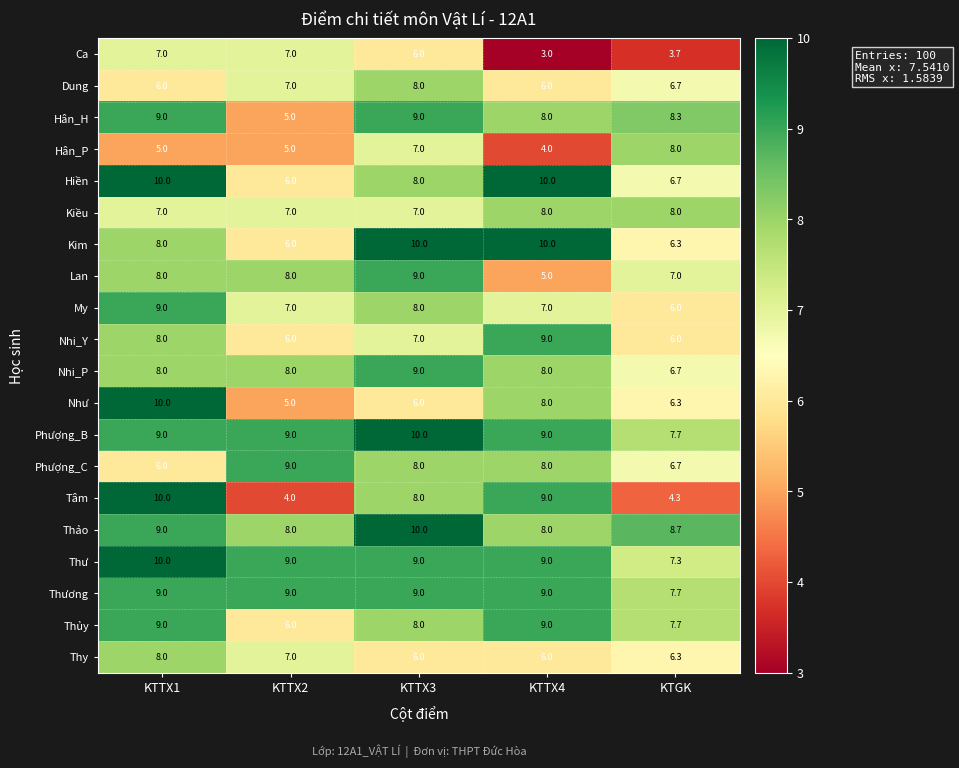

At how many categories does at least one series exceed 6?

5